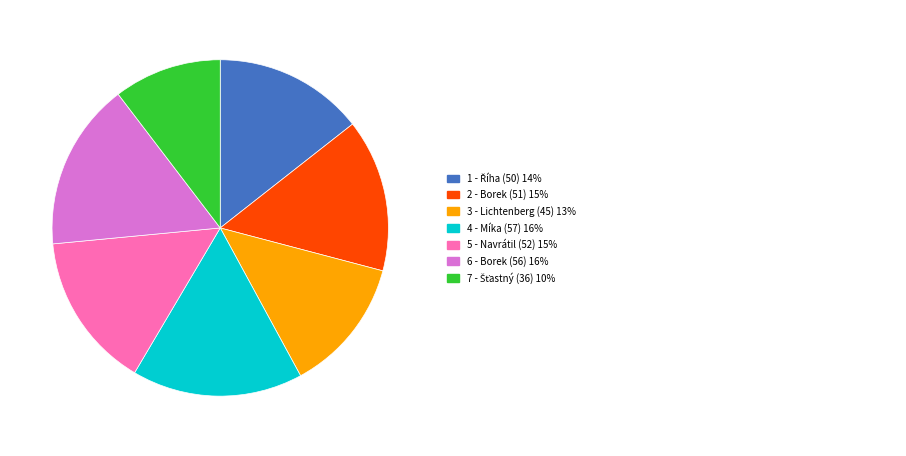

Is there a majority slice in this chart?

No